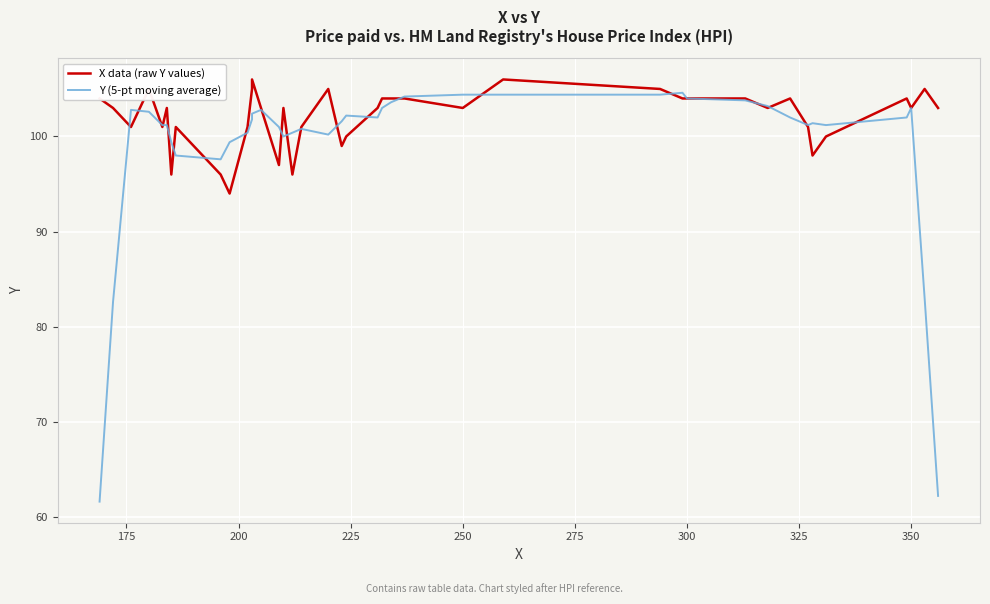

What is the value of the Y (5-pt moving average) point at the 20th from the left?

101.6